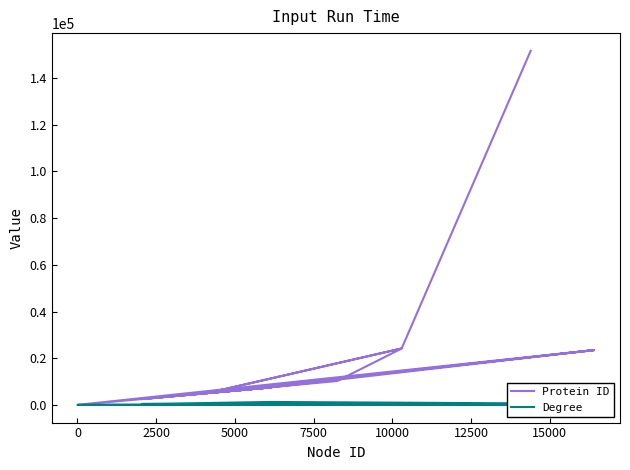

How many interior local peaks does the Protein ID series have?

6